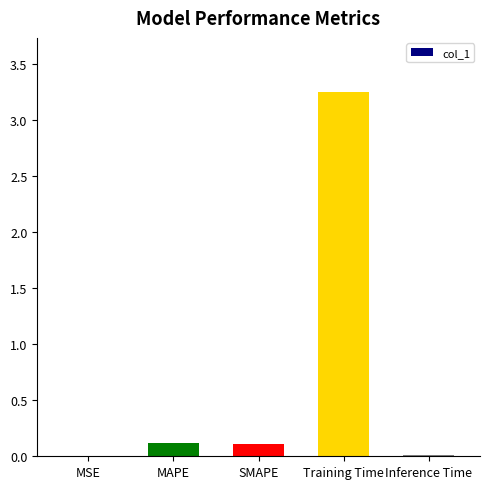

Is it true that the value at MSE is 0.0?

True